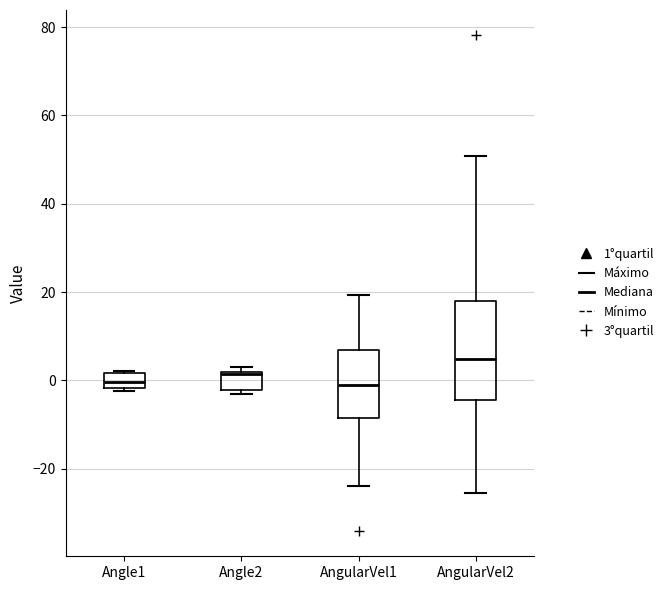

Reading left to right, transcribe this box plot: for each box, give where its median line is, the range the box spans, and where its two whiskers end, as read against the y-axis. The values are not printed on the chart, so give them approximately, as read against the axis.

Angle1: median 0, box -2 to 2, whiskers -2 to 2
Angle2: median 2 (just below the box's upper edge), box -2 to 2, whiskers -4 to 4
AngularVel1: median -2, box -8 to 6, whiskers -24 to 20
AngularVel2: median 4, box -4 to 18, whiskers -26 to 50